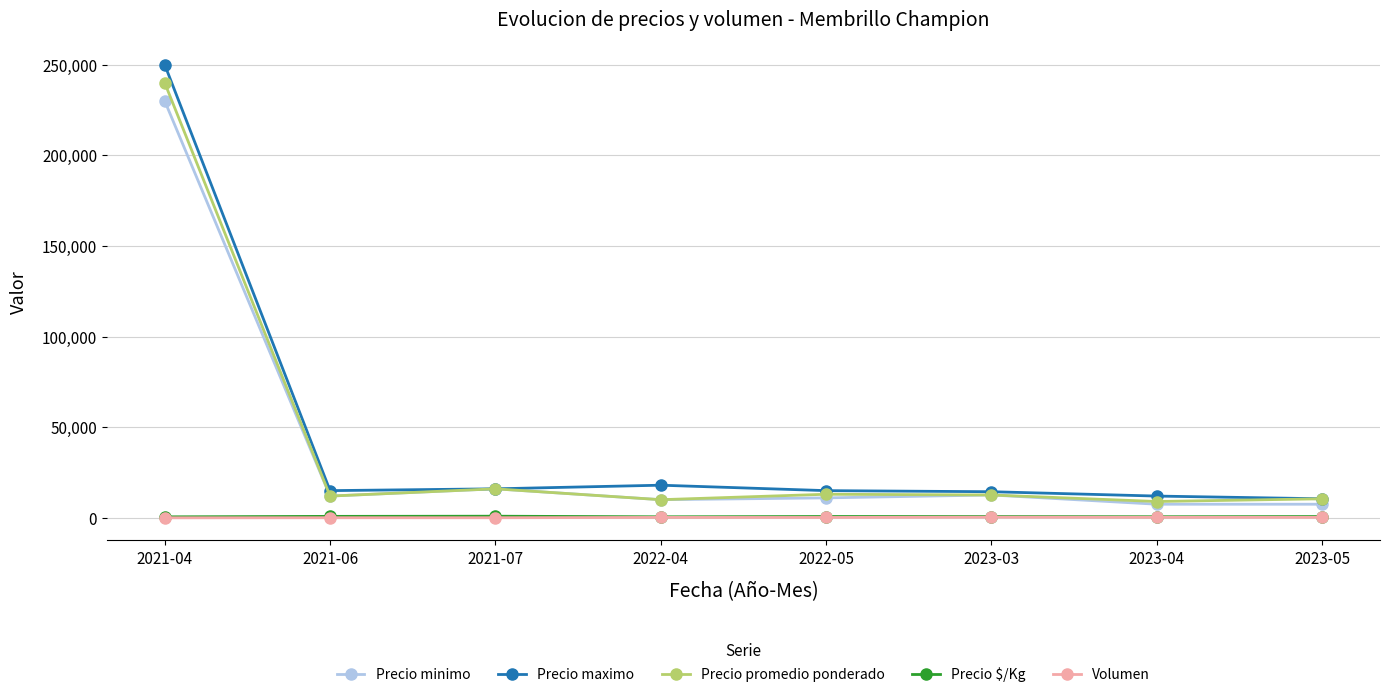

Which series has the widest spread of values?

Precio maximo